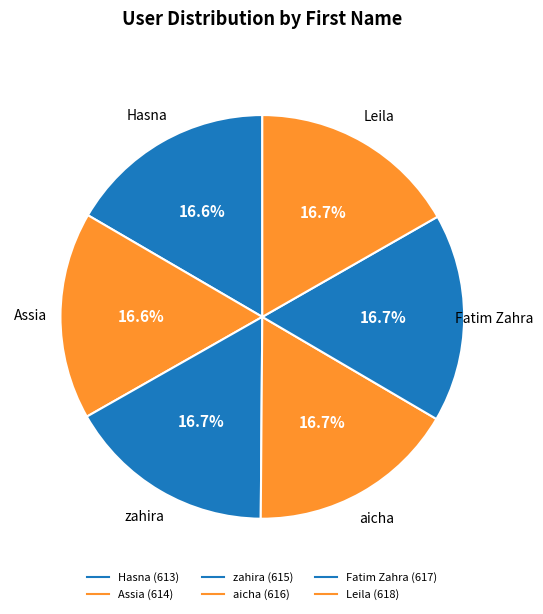

How many segments does this pie chart have?

6